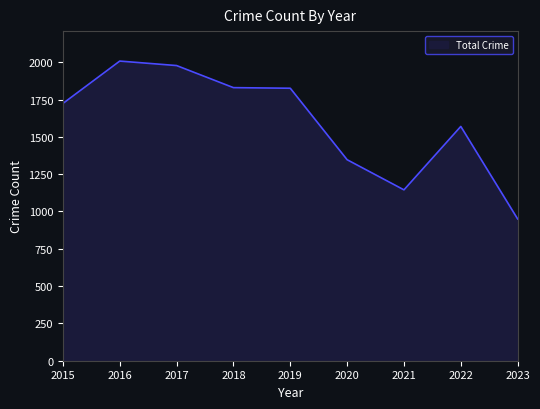

What is the change in value from 2017 to 2020?

-631